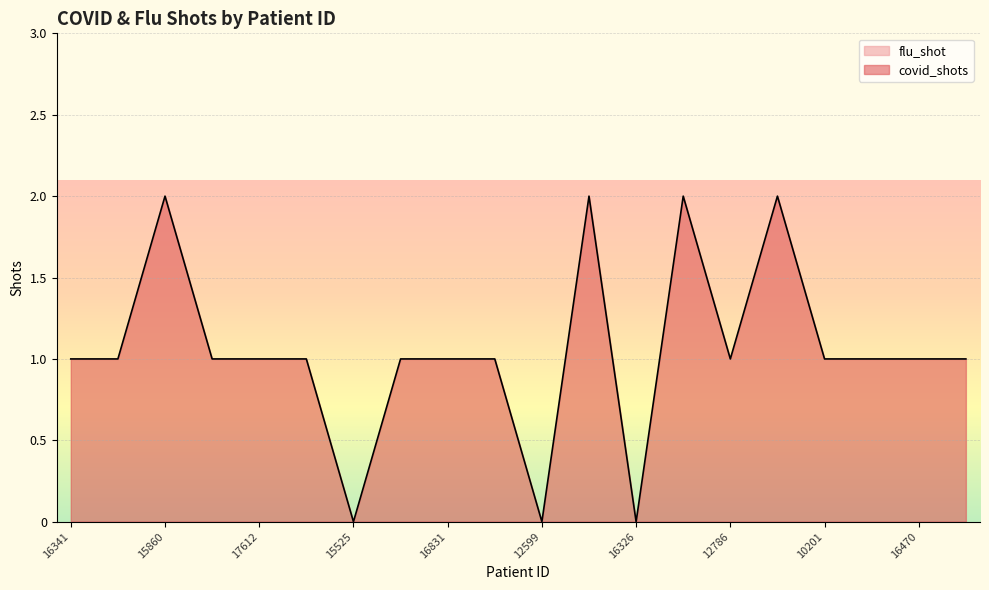

How many values are below 1?

3